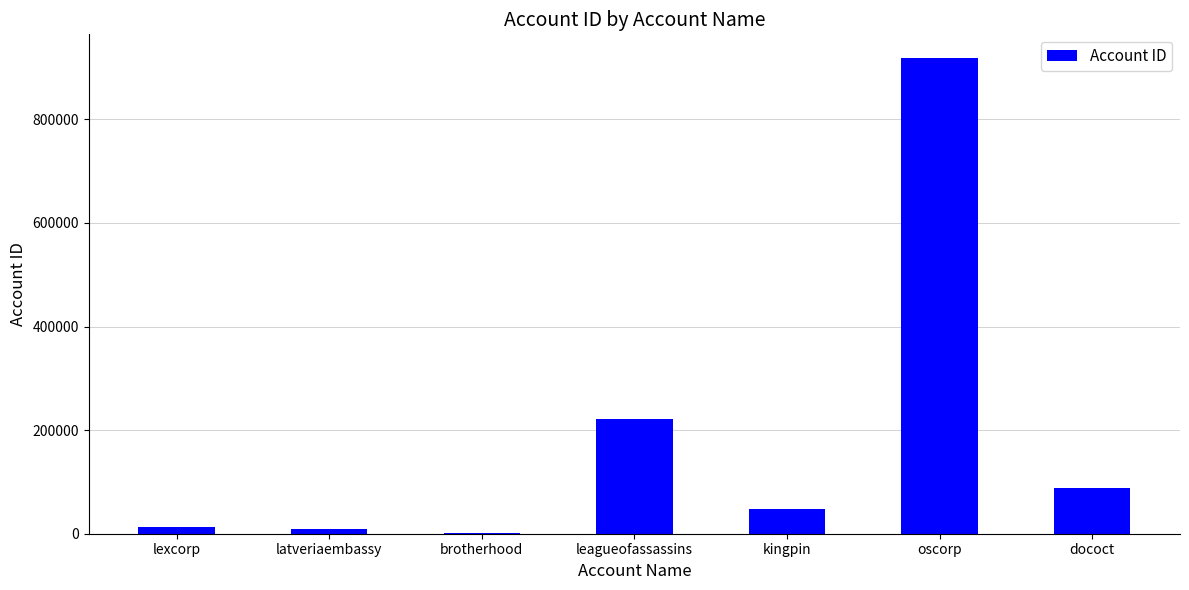

At which label is the value closest to 460111?

leagueofassassins